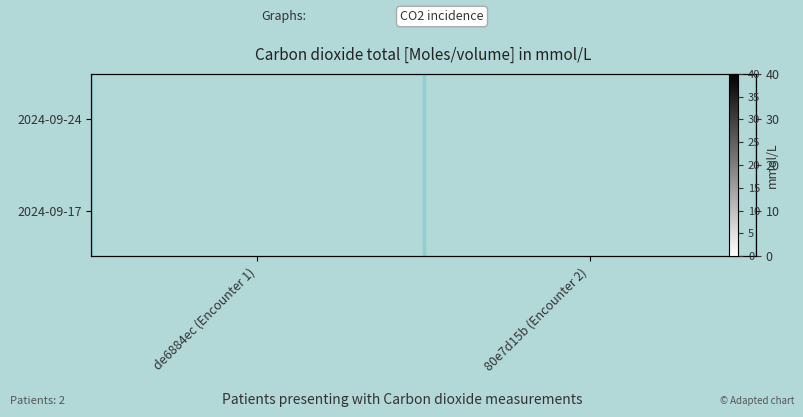

How many values in 2024-09-24 are above zero?

1